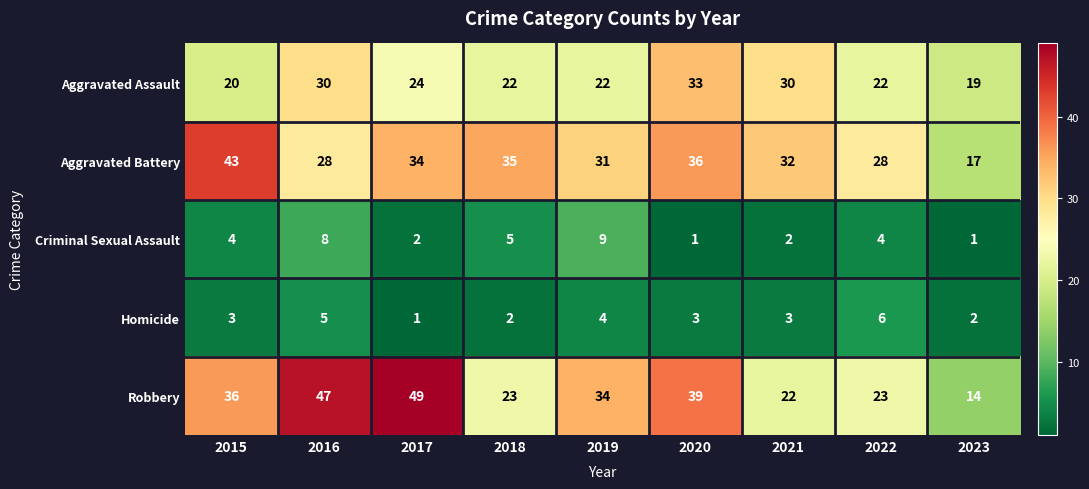

The Robbery series shows 13 at 2016. True or false?

False